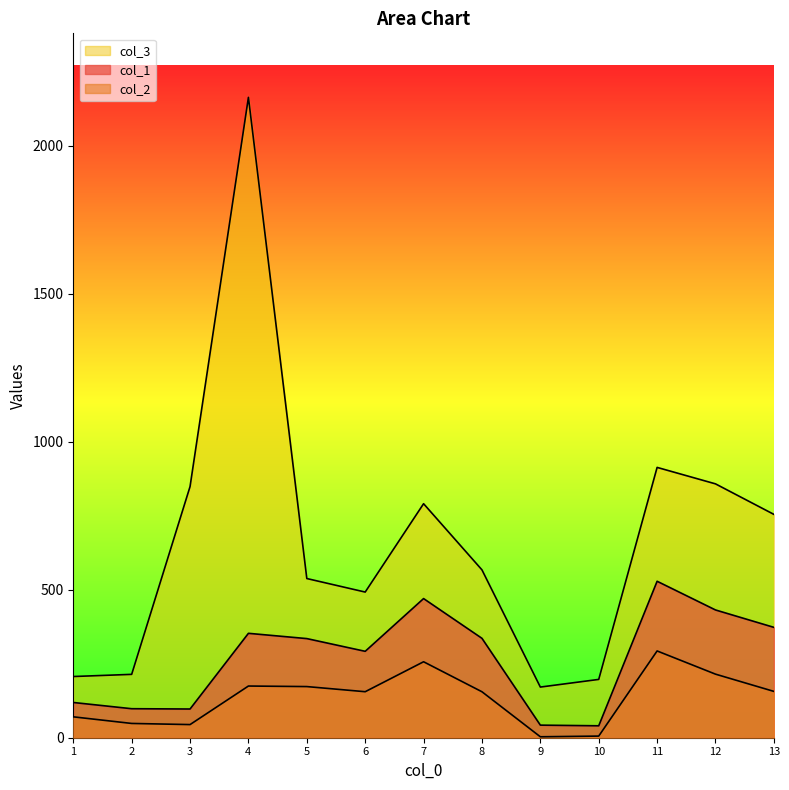

How many lines are shown in the chart?

3